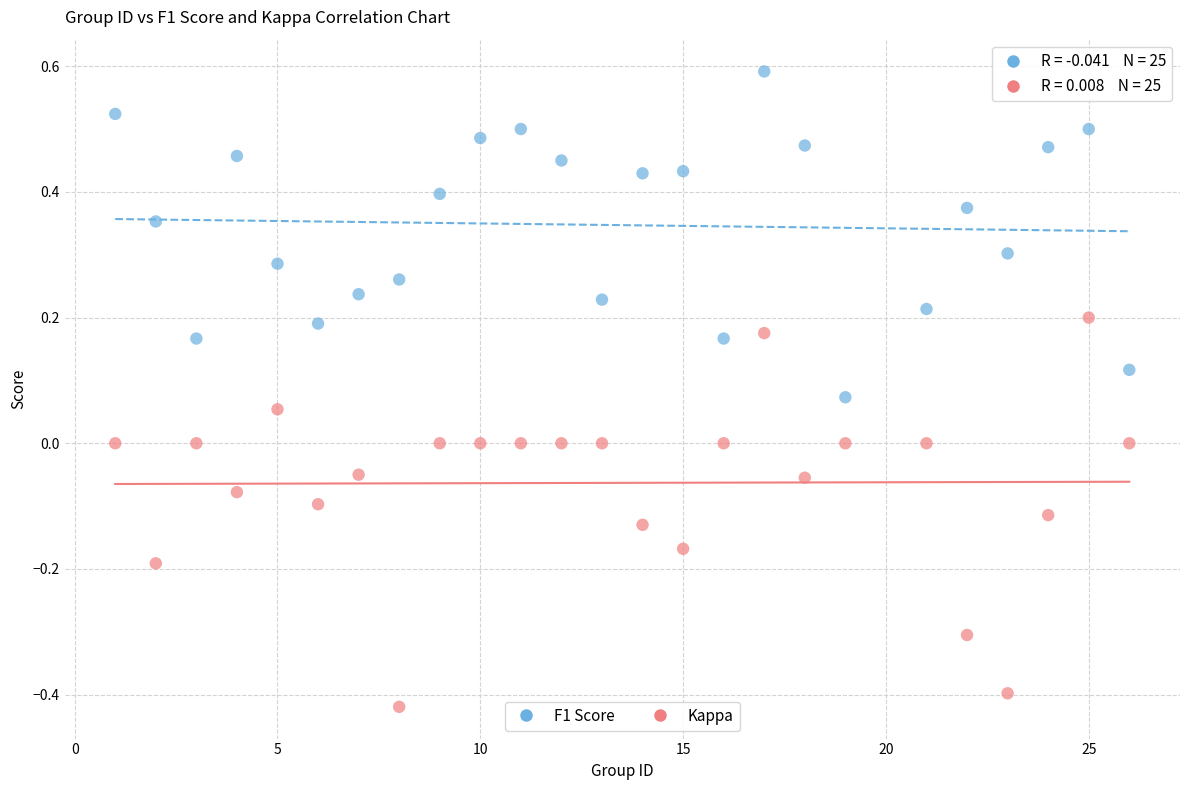

Which series reaches the maximum Y coordinate?

F1 Score